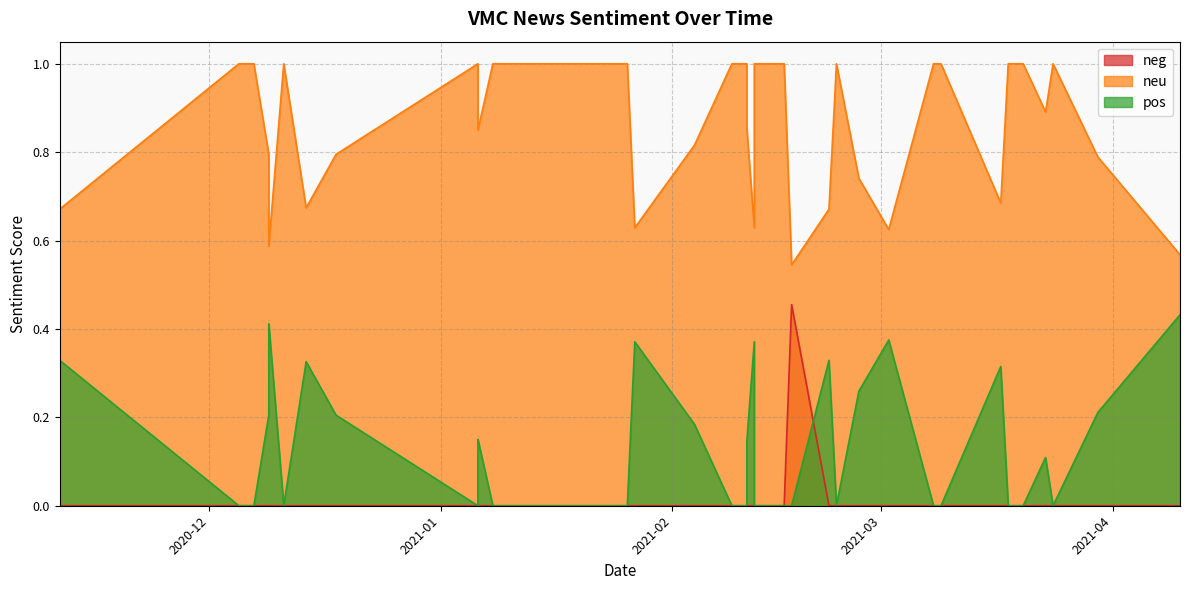

Which series has the widest spread of values?

neg